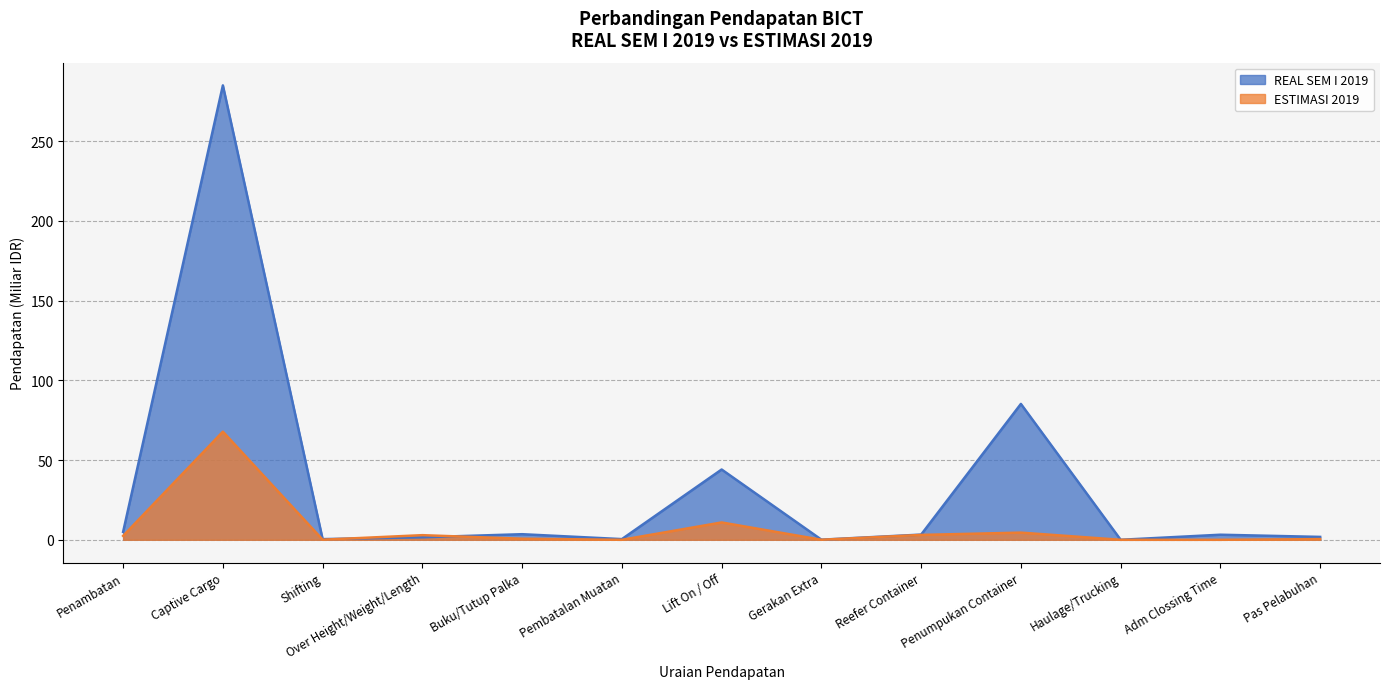

Which series has the largest total across all categories?

REAL SEM I 2019